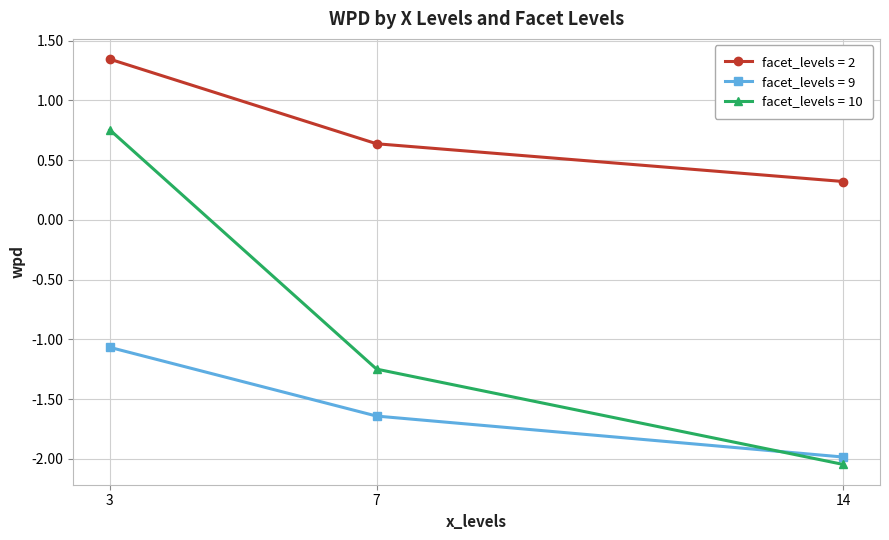

What is the minimum value for facet_levels = 2?

0.3